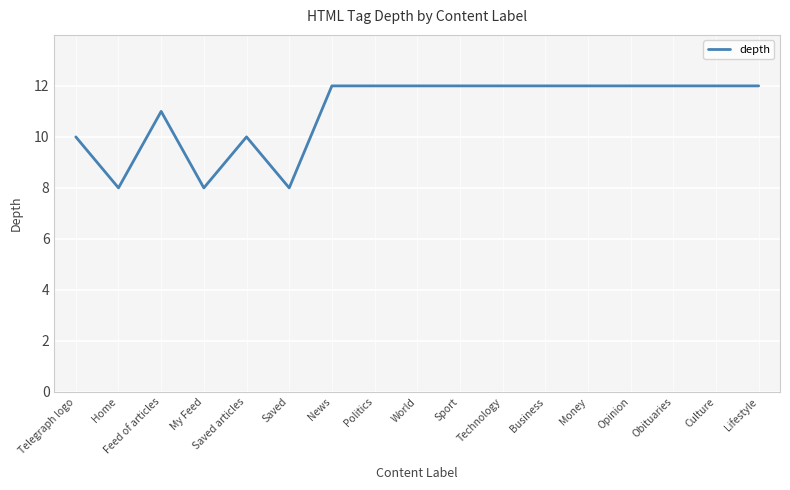

What is the approximate value at Technology?

12